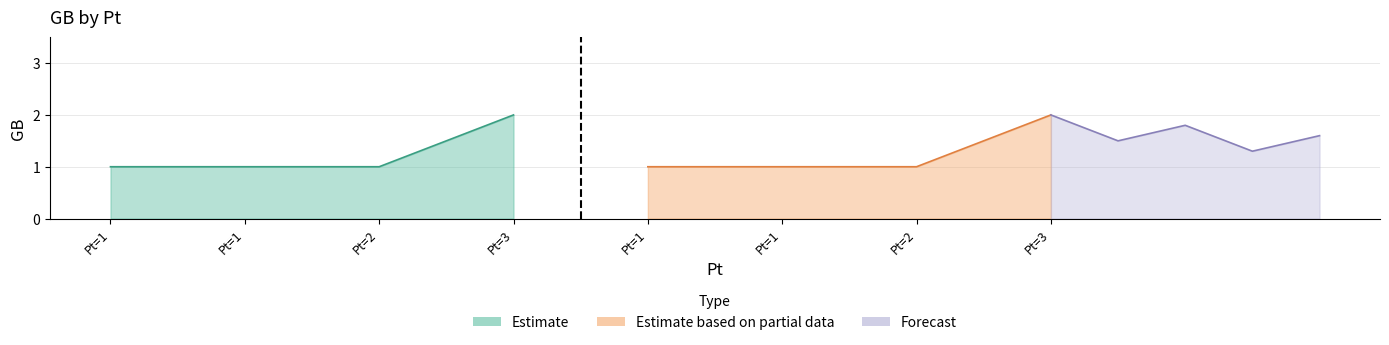

What is the label of the 4th point from the left?

3